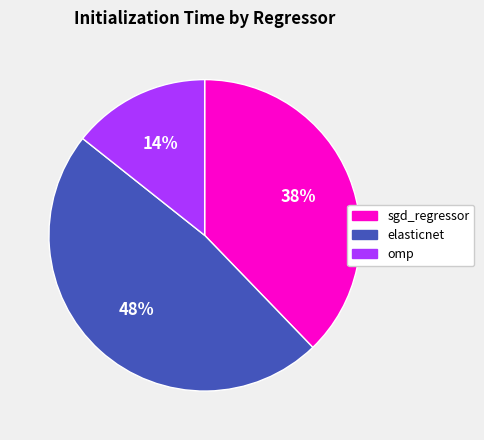

Rank the categories by value from highest to lowest.

elasticnet, sgd_regressor, omp